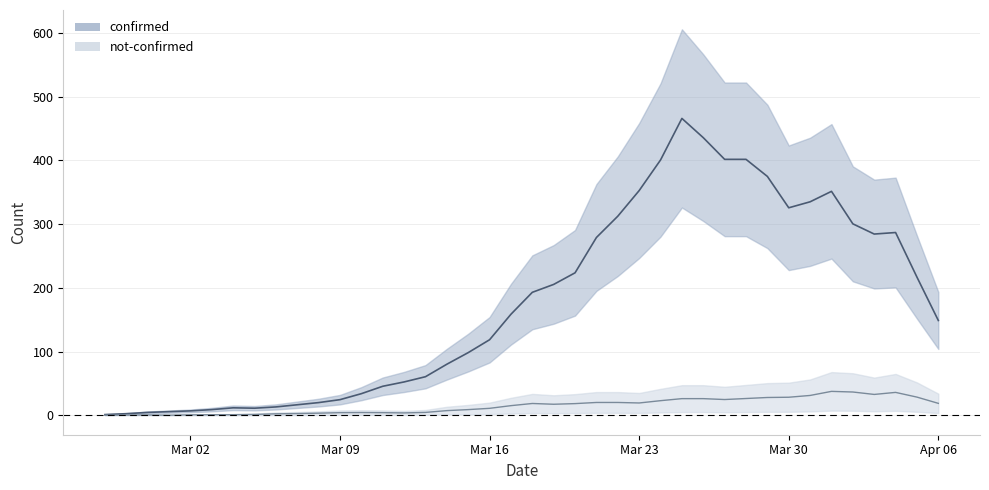

How many categories are shown in the chart?

40